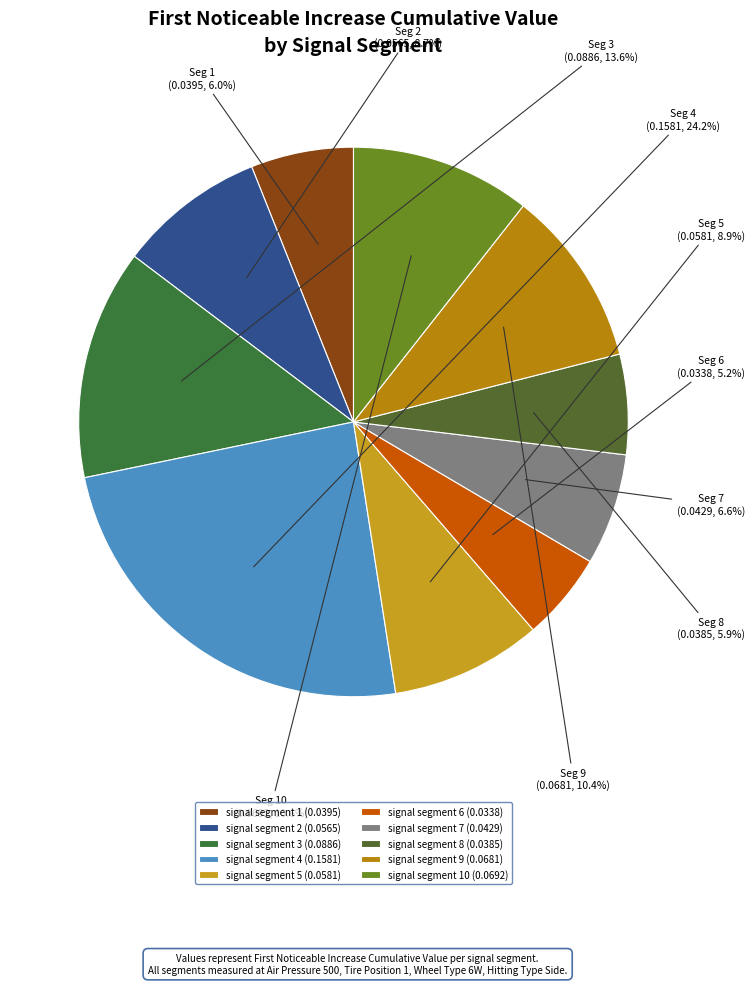

Count the number of slices in the pie.

10